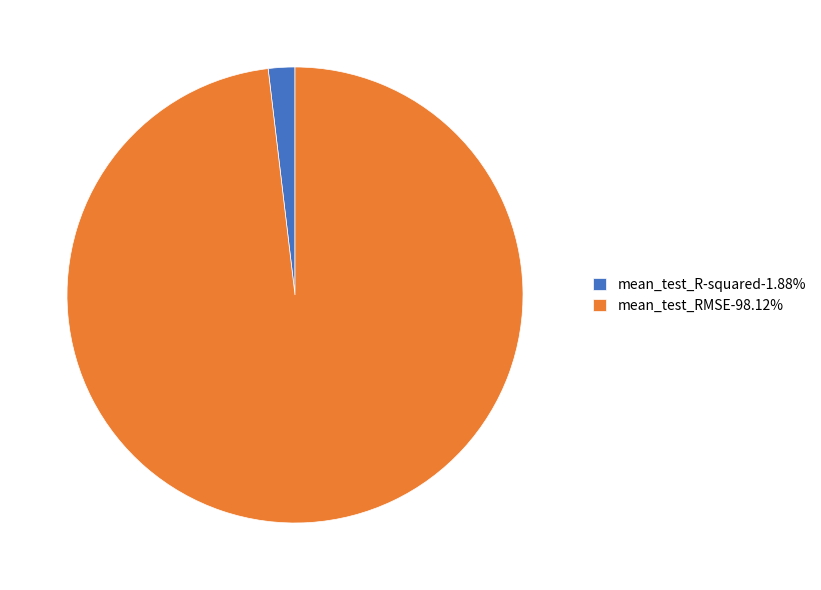

Does mean_test_RMSE-98.12% represent more than half of the total?

Yes